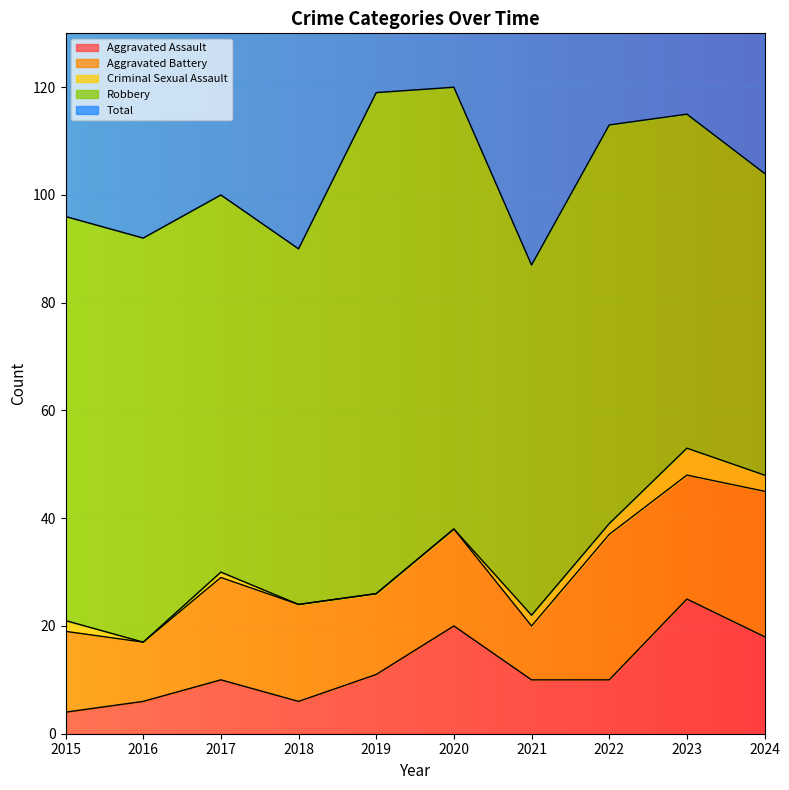

Which category has the highest value in the Aggravated Assault series?

2023